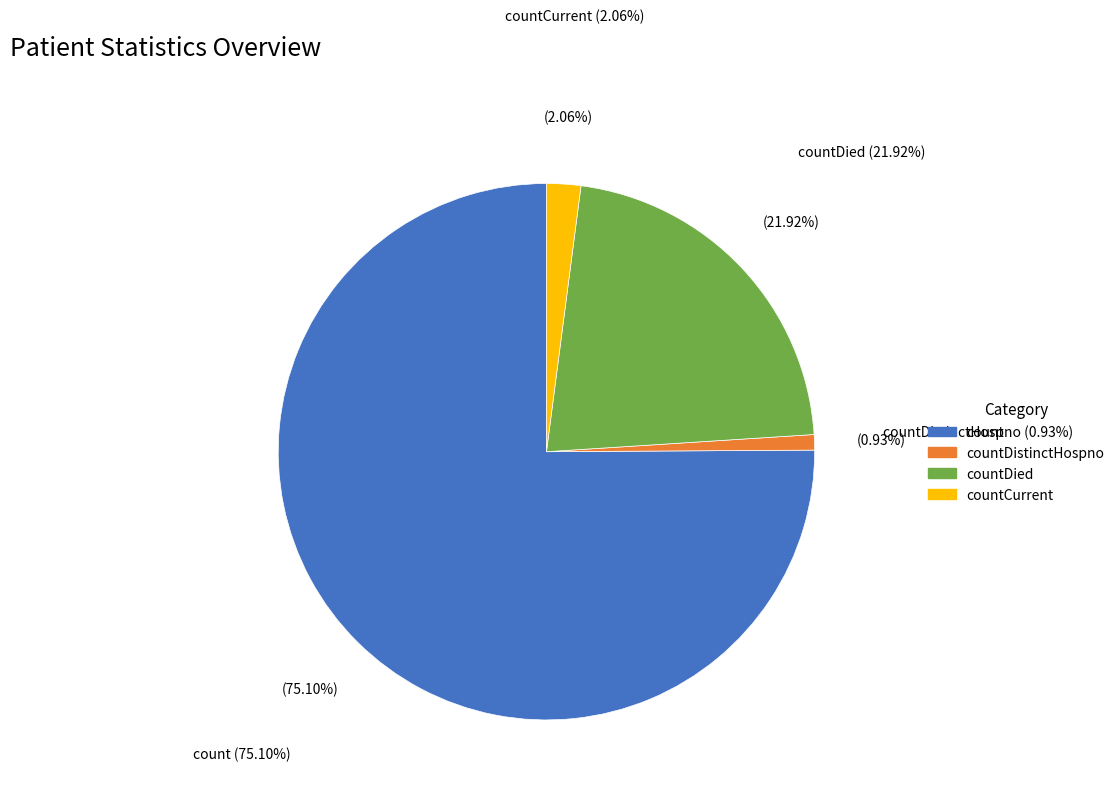

What percentage is the countDied slice, to the nearest percent?

22%